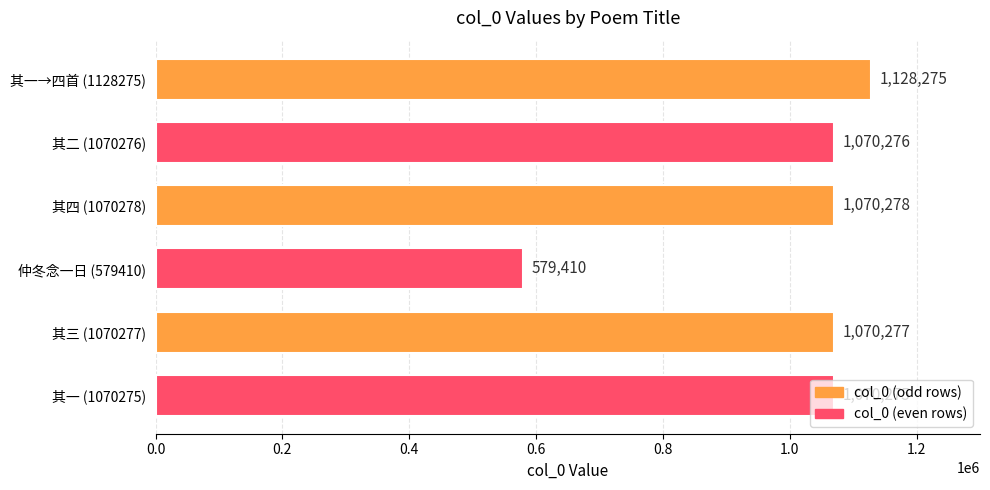

True or false: the data shows 1569479 at 其四 (1070278).

False